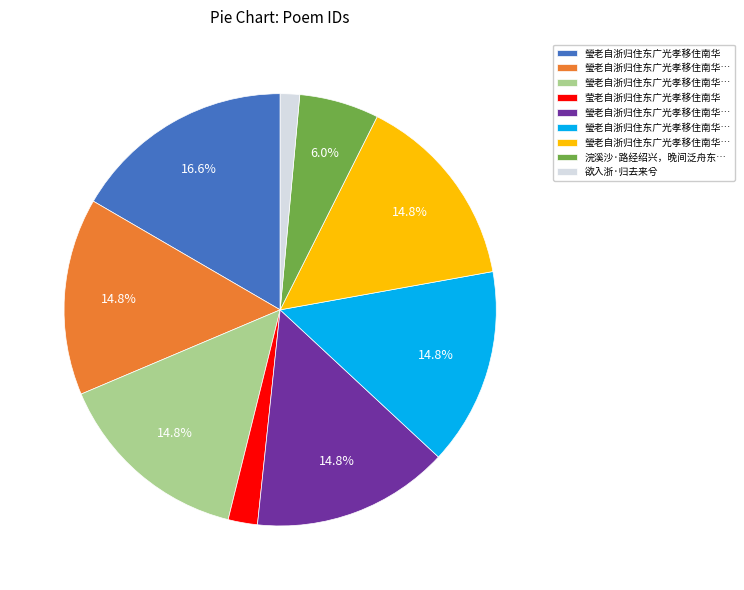

Is there a majority slice in this chart?

No